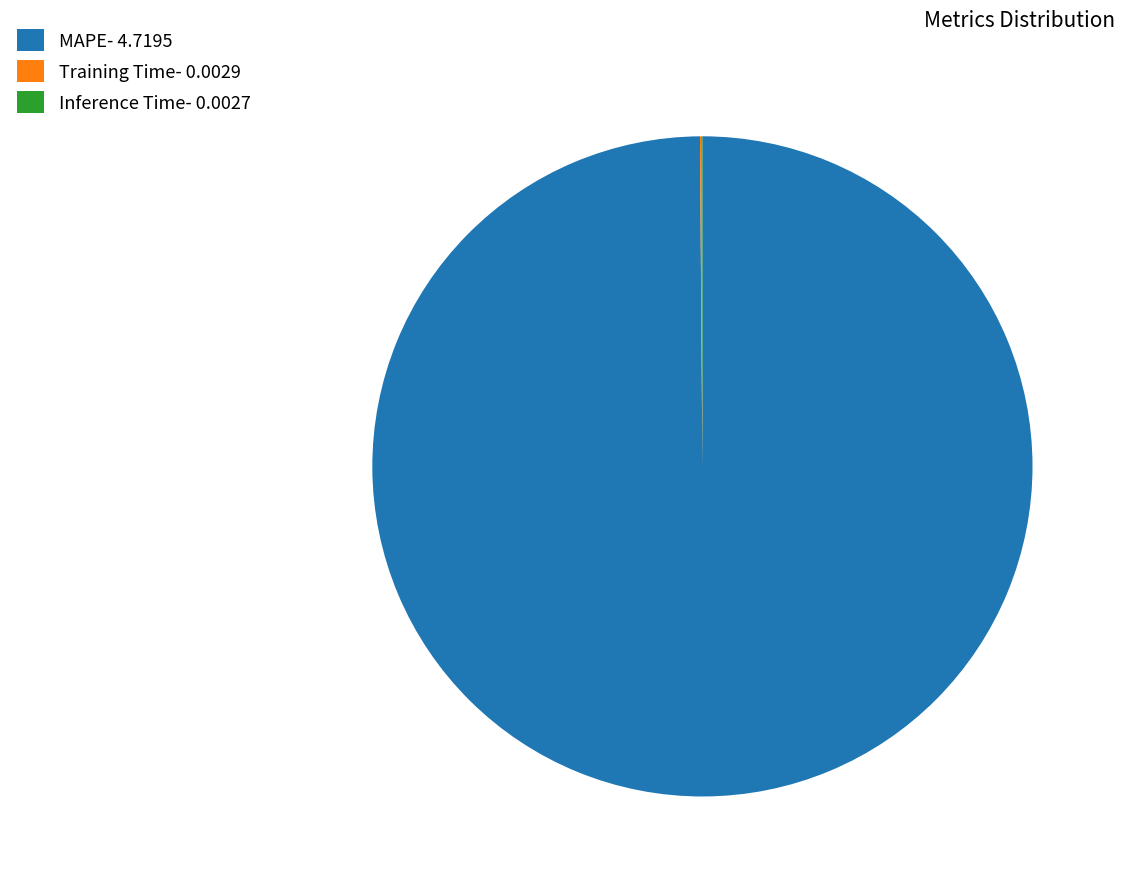

Does any single category account for the majority?

Yes